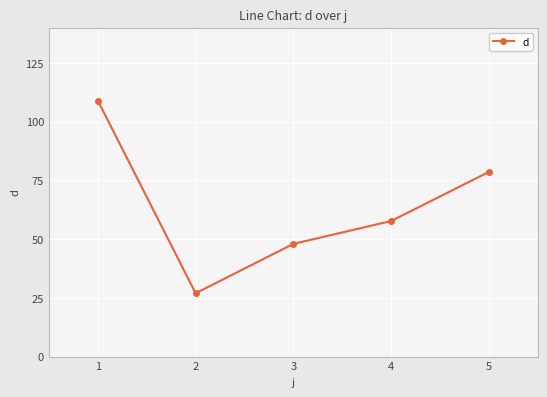

What value does the data have at 2?

26.9